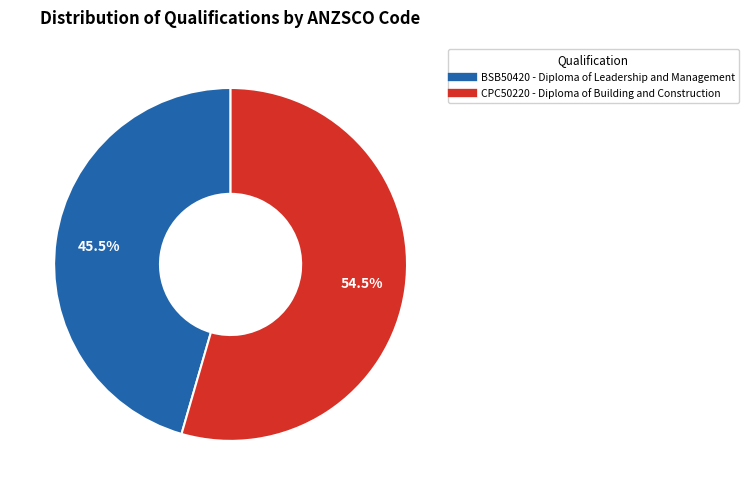

Is it true that BSB50420 - Diploma of Leadership and Management is 52% of the pie?

False